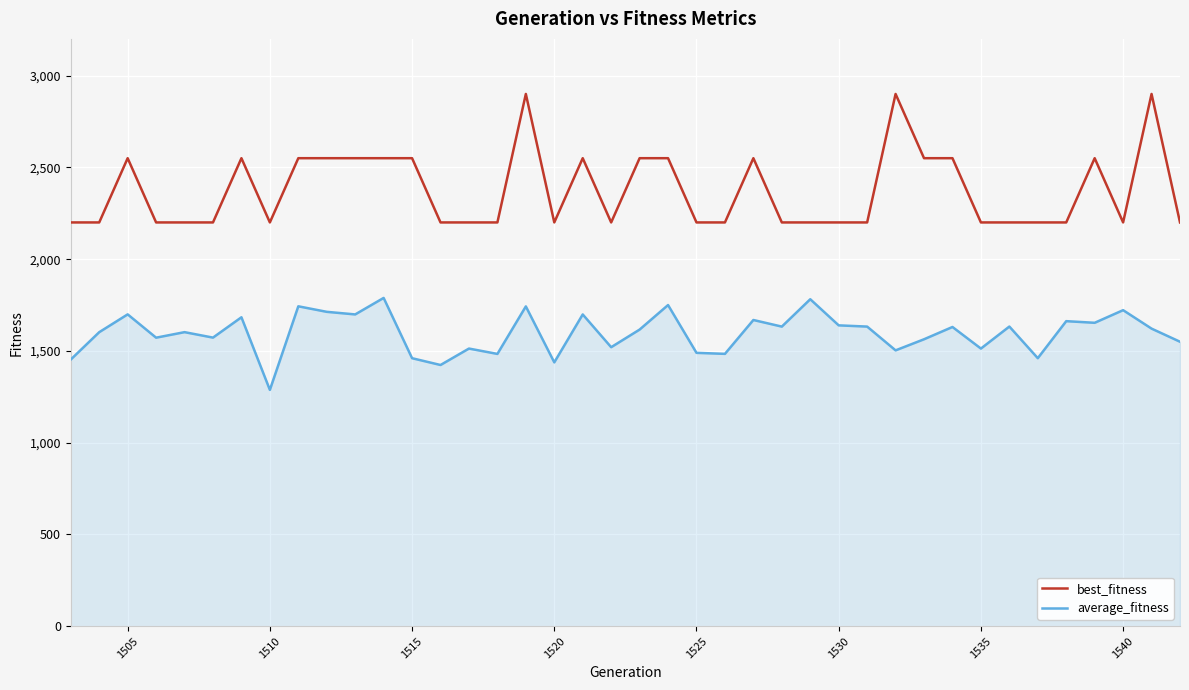

How many best_fitness values are between 2200 and 2550?

37